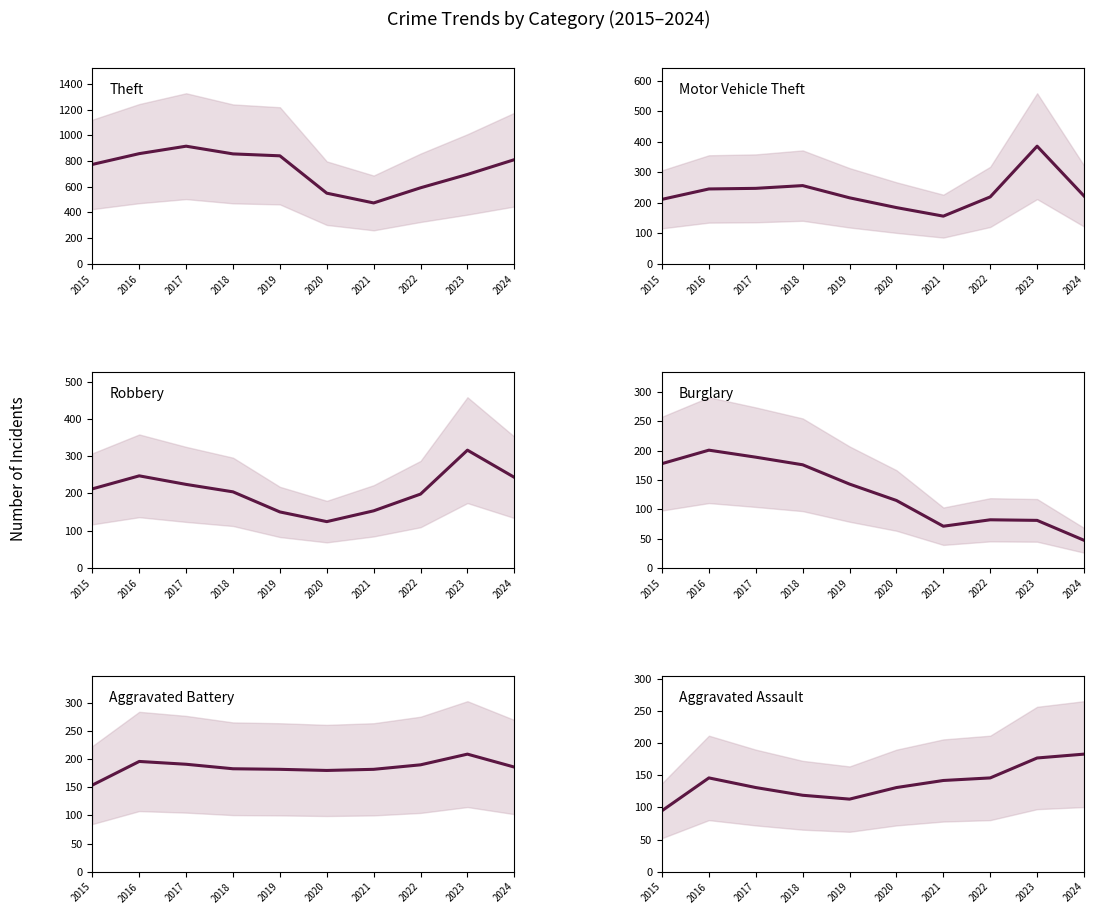

How many data points in Robbery are less than 212?

5